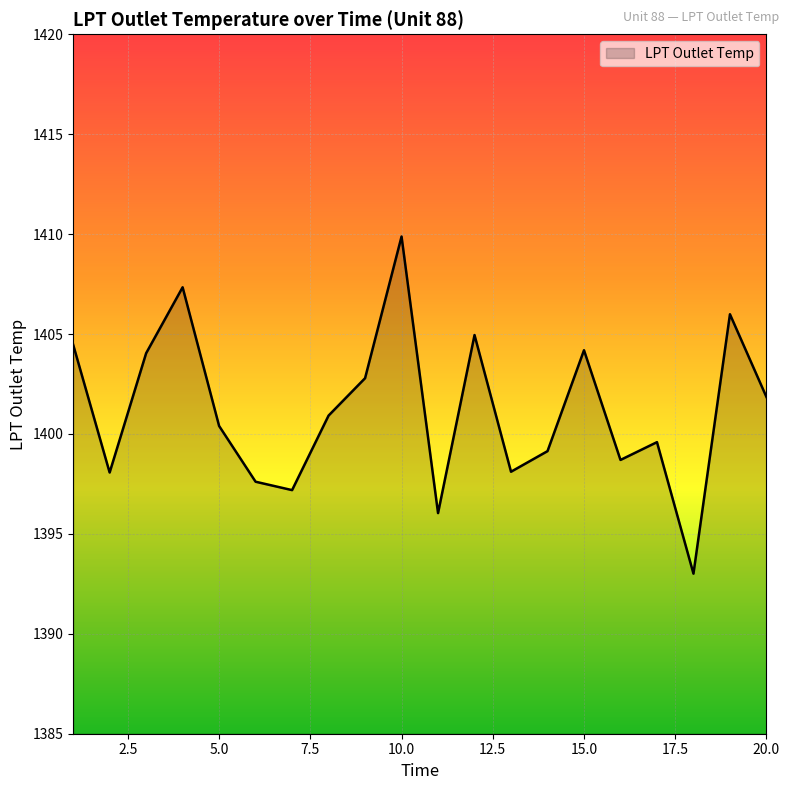

What is the difference between the maximum and minimum values?

16.9